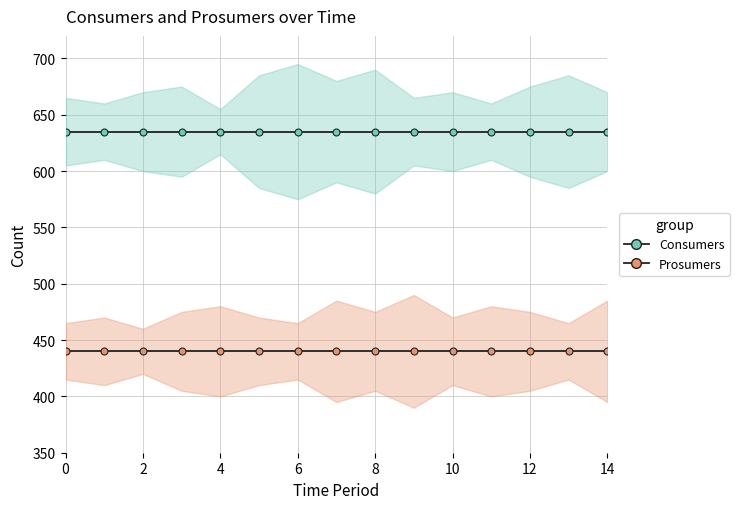

What is the sum of the Consumers values at 1 and 6?

1270